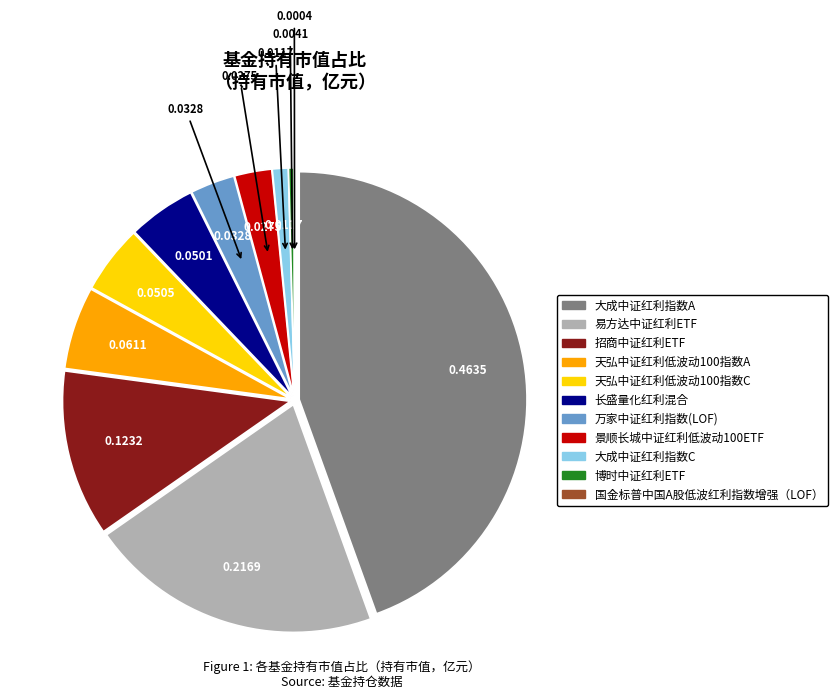

Between 景顺长城中证红利低波动100ETF and 大成中证红利指数A, which is larger?

大成中证红利指数A